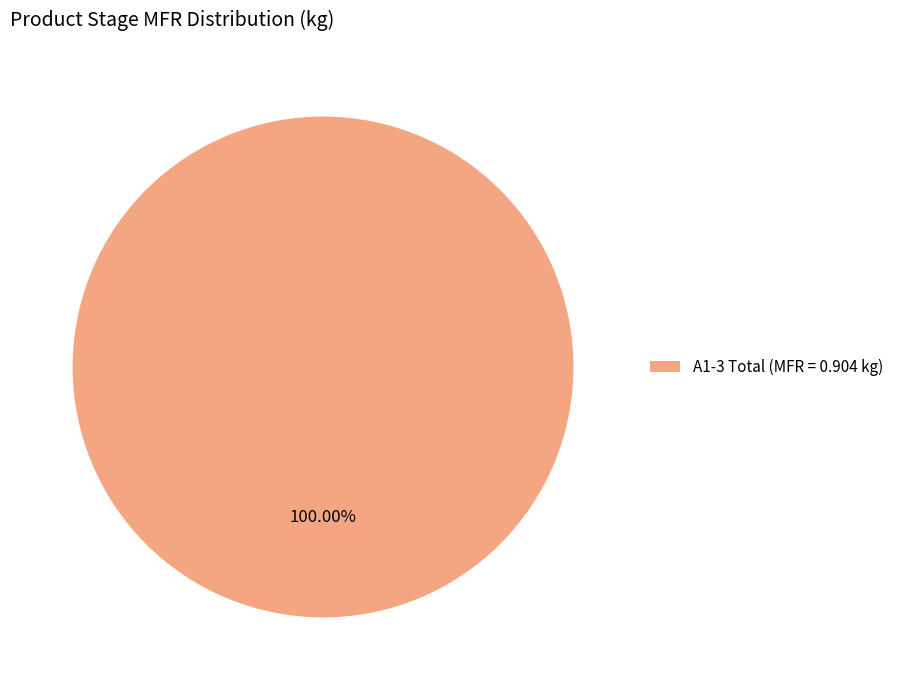

Rank the categories by value from highest to lowest.

A1-3 Total (MFR = 0.904 kg)